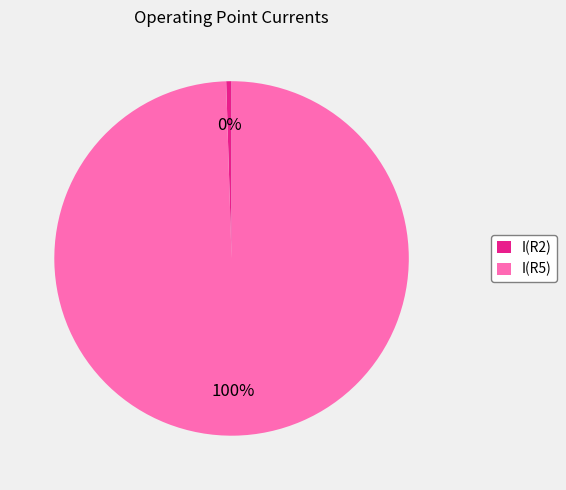

To the nearest percent, what is the combined percentage of I(R5) and I(R2)?

100%